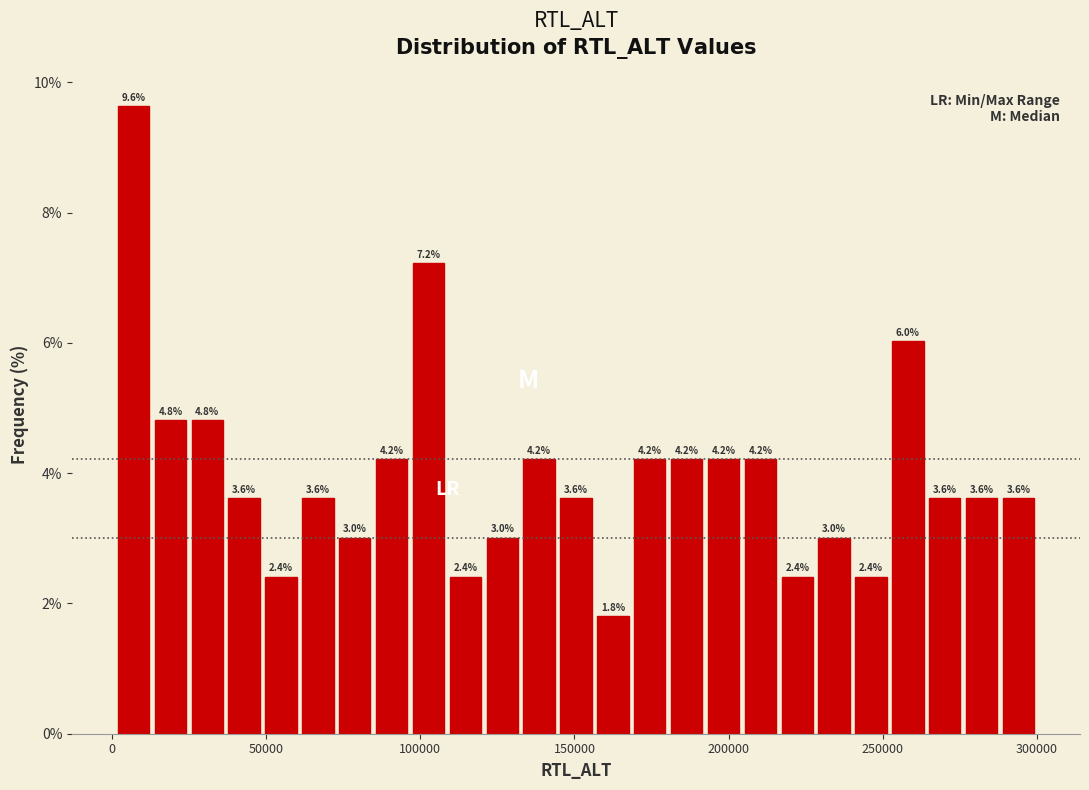

Around what value on the x-axis is the tallest bar? Give the approximate position of its centre, as read against the axis.

5000